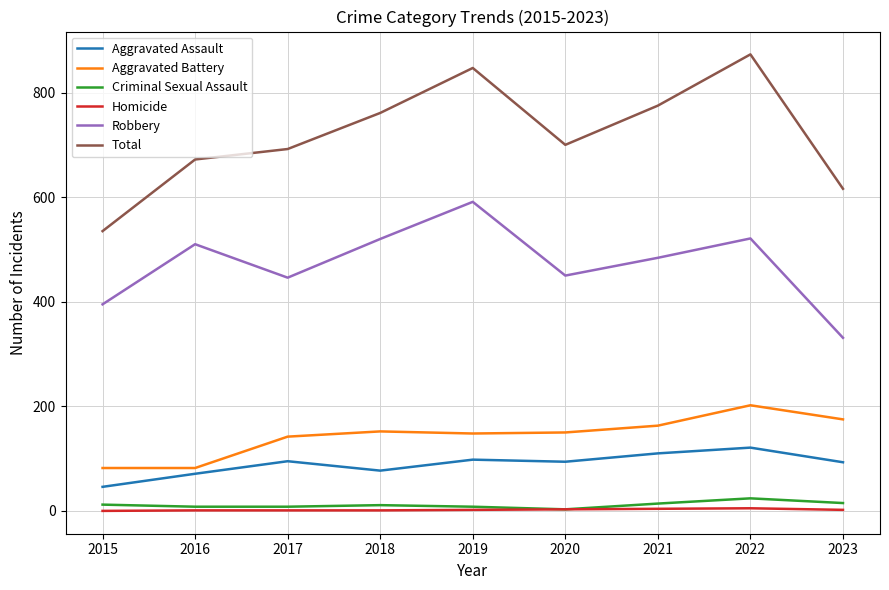

In Total, how many points are lower than both neighbors (excluding endpoints)?

1